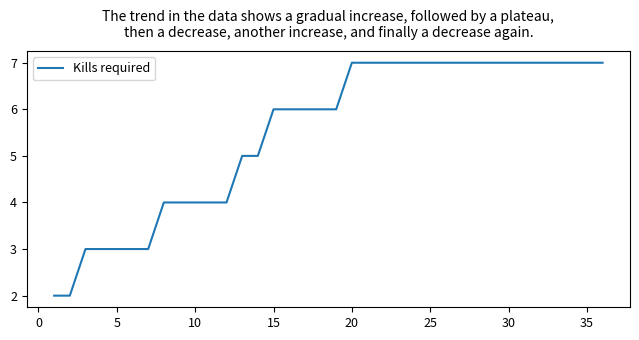

What is the greatest value displayed?

7